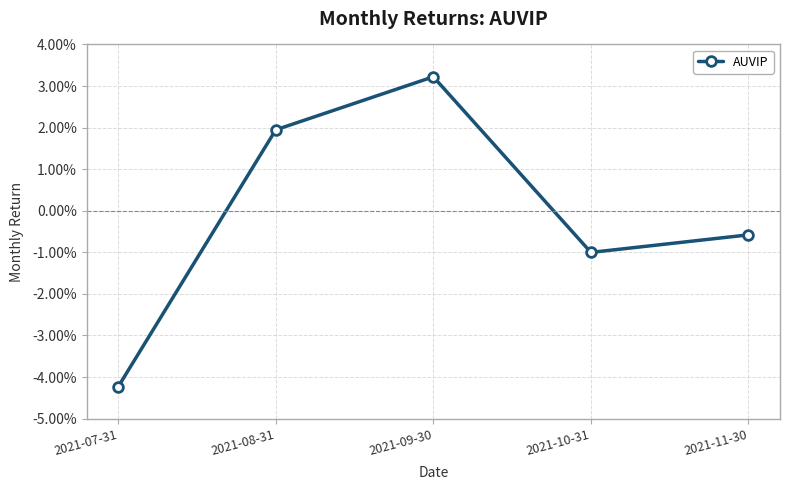

True or false: the data shows 0.0 at 2021-08-31.

False